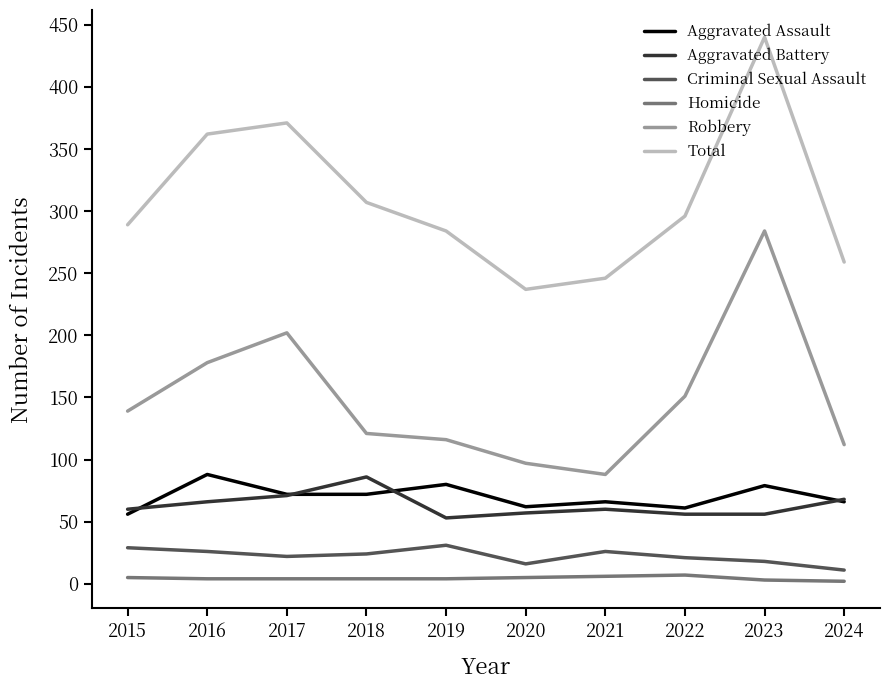

What is the sum of the Homicide values at 2020 and 2022?

12